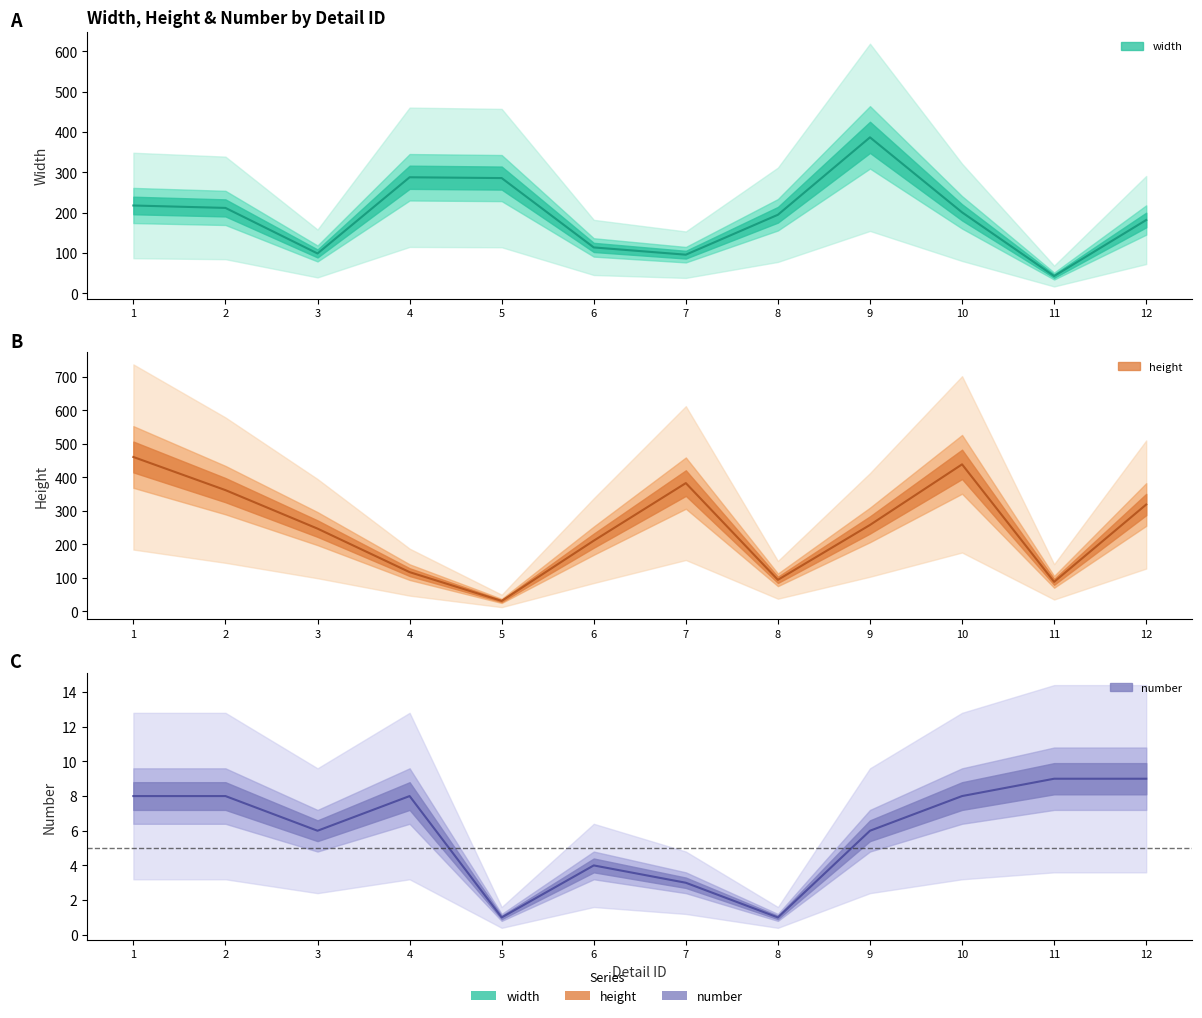

What is the minimum value shown in the chart?

1